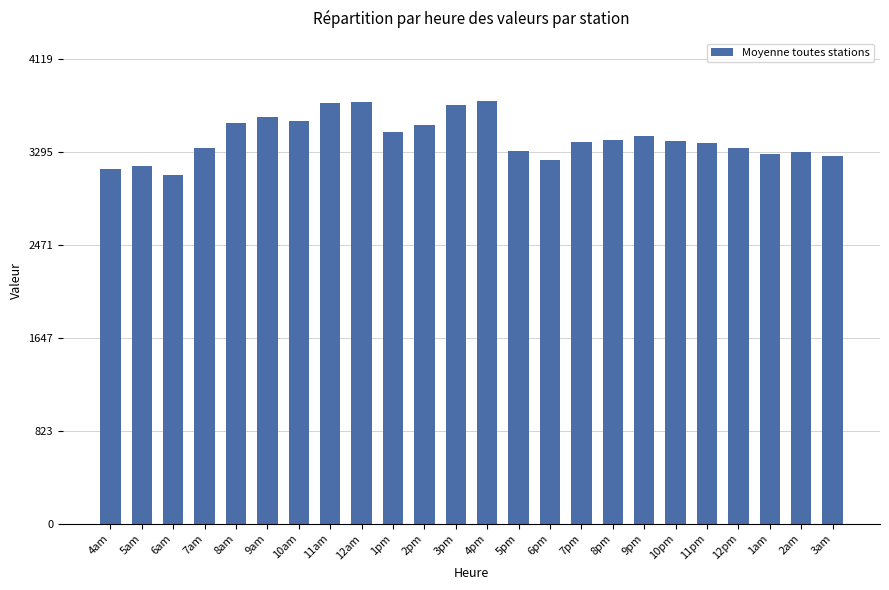

What is the greatest value displayed?

3744.8